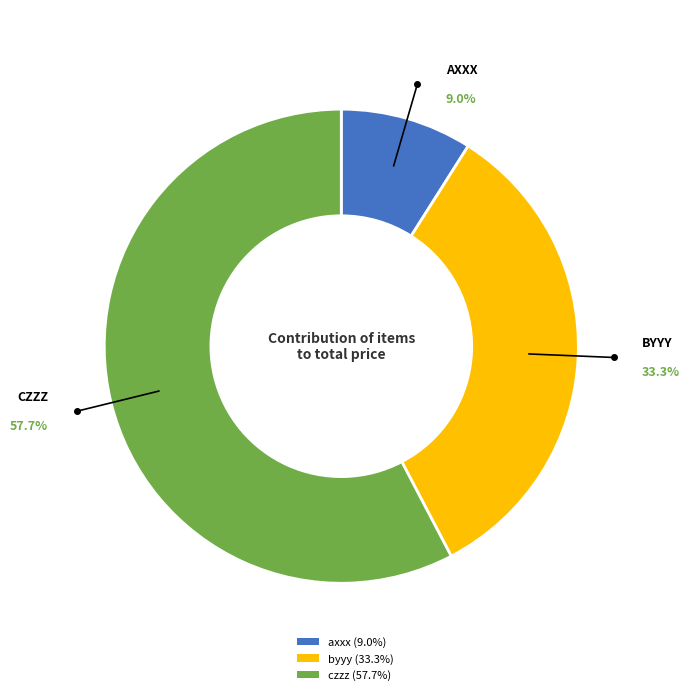

What percentage is the byyy slice, to the nearest percent?

33%